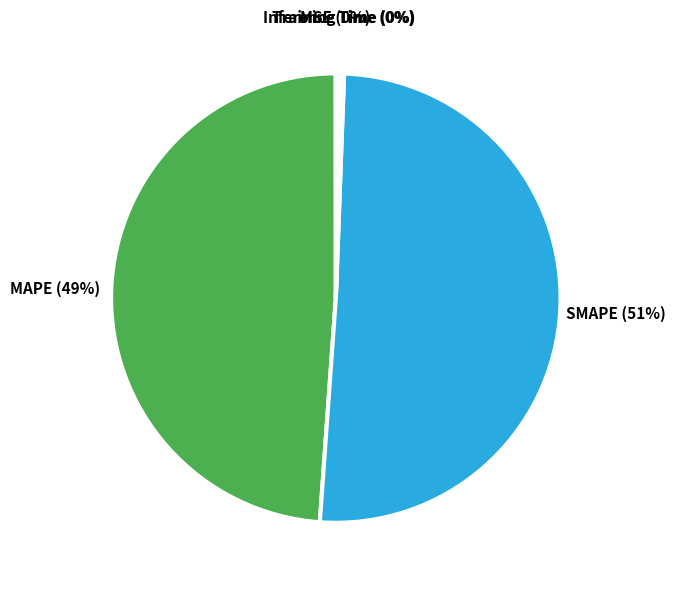

What percentage is the SMAPE slice, to the nearest percent?

51%